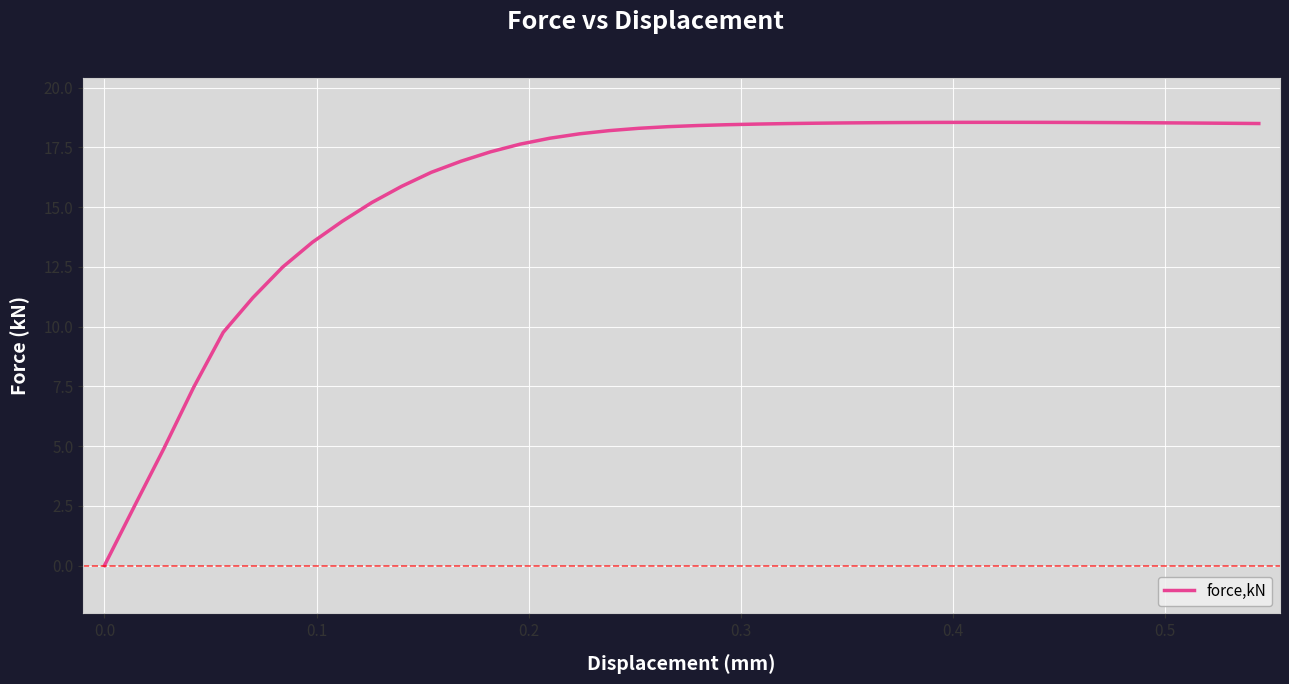

What is the maximum value shown in the chart?

18.6